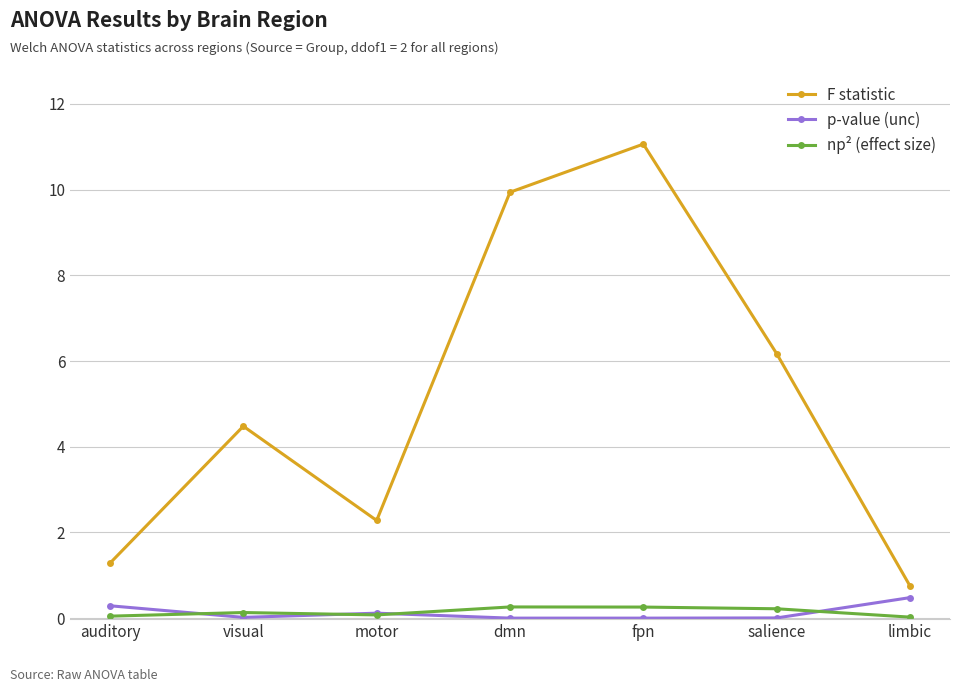

What is the sum of the np² (effect size) values at auditory and limbic?

0.1